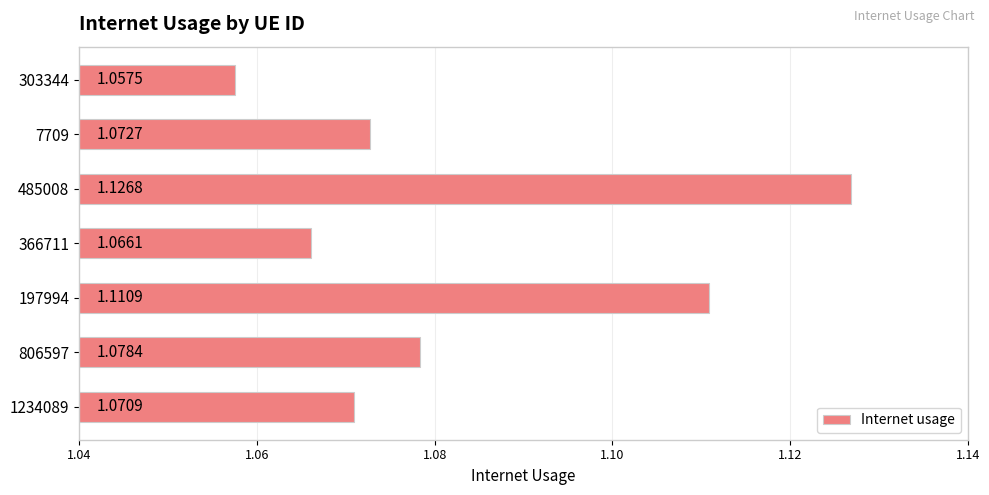

What is the sum of all values?

7.6